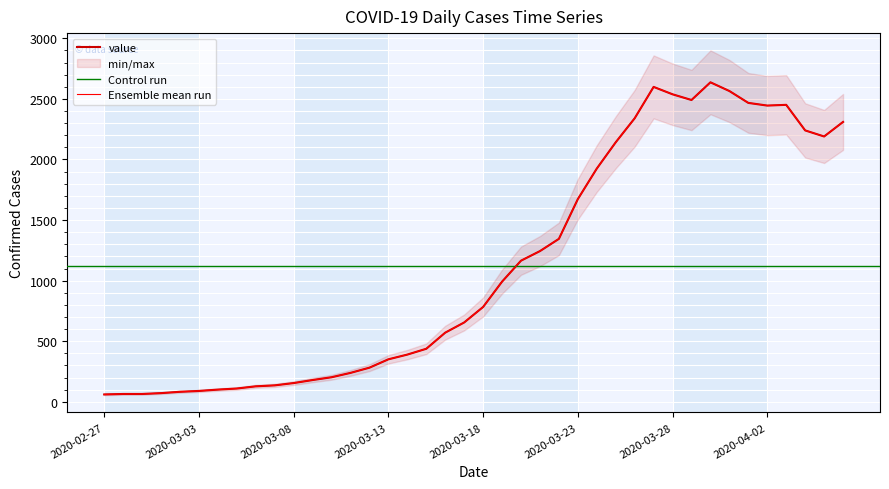

What is the difference between the values at 2020-03-04 and 2020-04-03?

2350